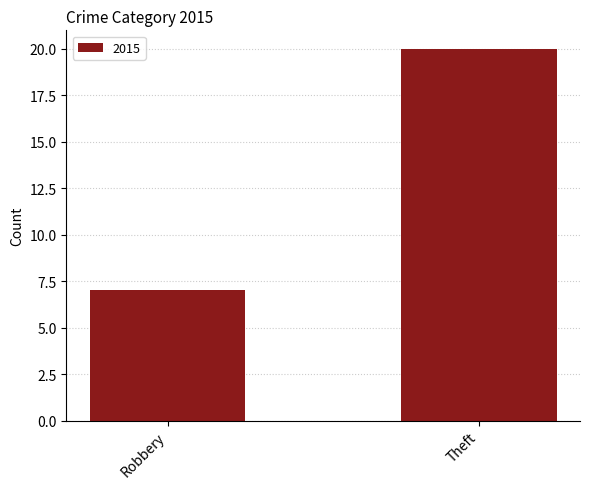

True or false: the data shows 7 at Robbery.

True